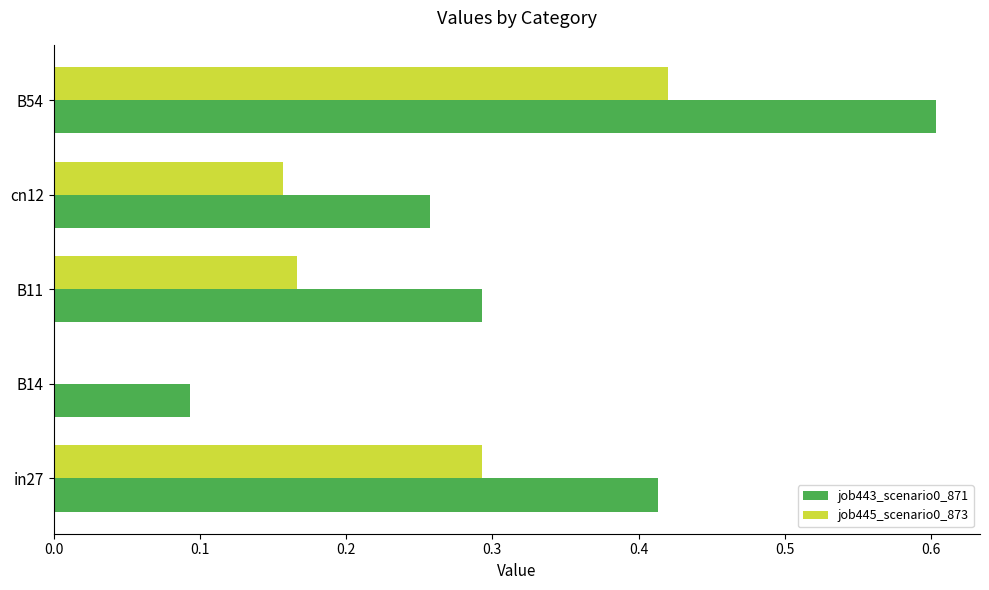

At which category is the sum across all series the highest?

B54